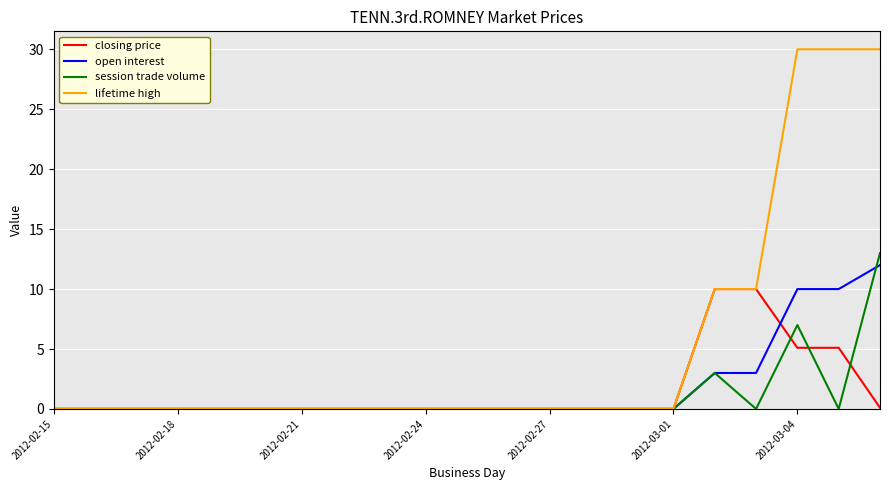

Which series has the largest total across all categories?

lifetime high